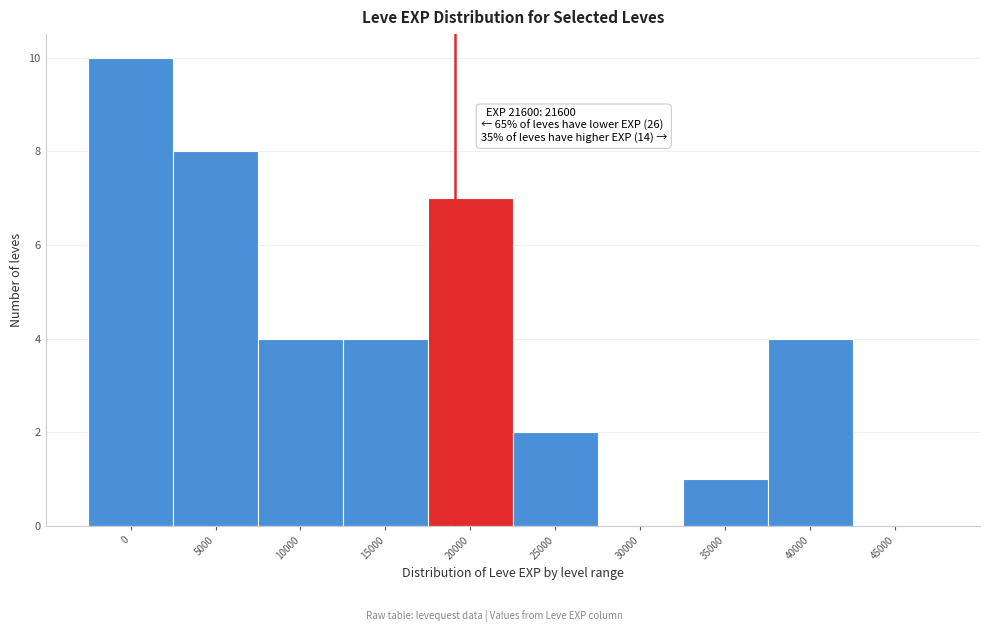

Reading left to right, transcribe all the data shown in this chart.

0=10	5000=8	10000=4	15000=4	20000=7	25000=2	30000=0	35000=1	40000=4	45000=0